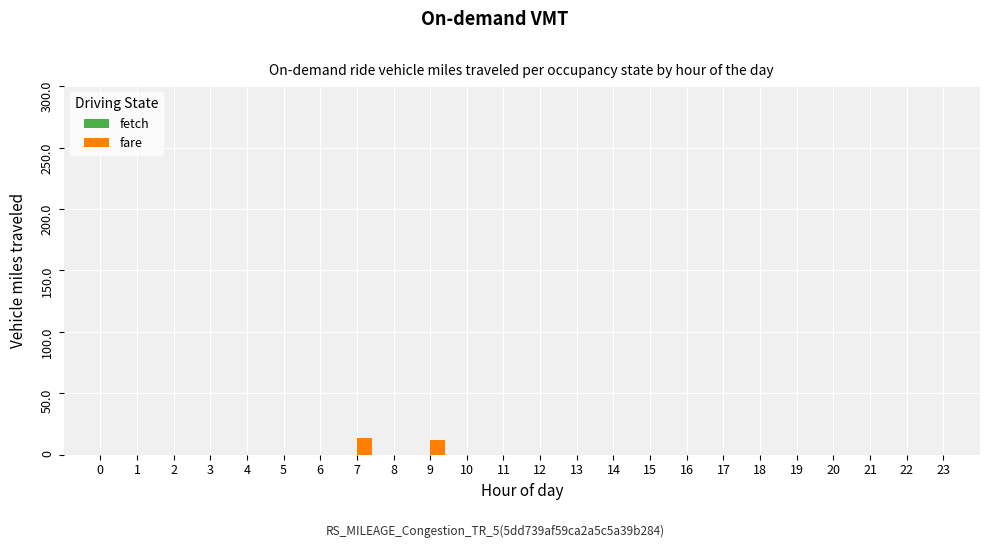

What is the sum of all values?

26